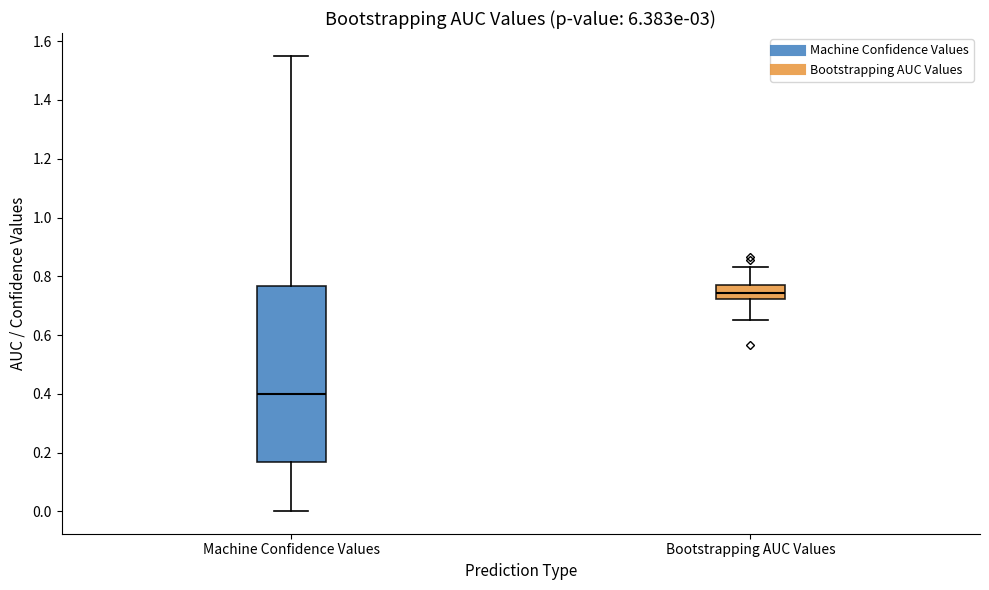

Which box has the highest median line?

Bootstrapping AUC Values